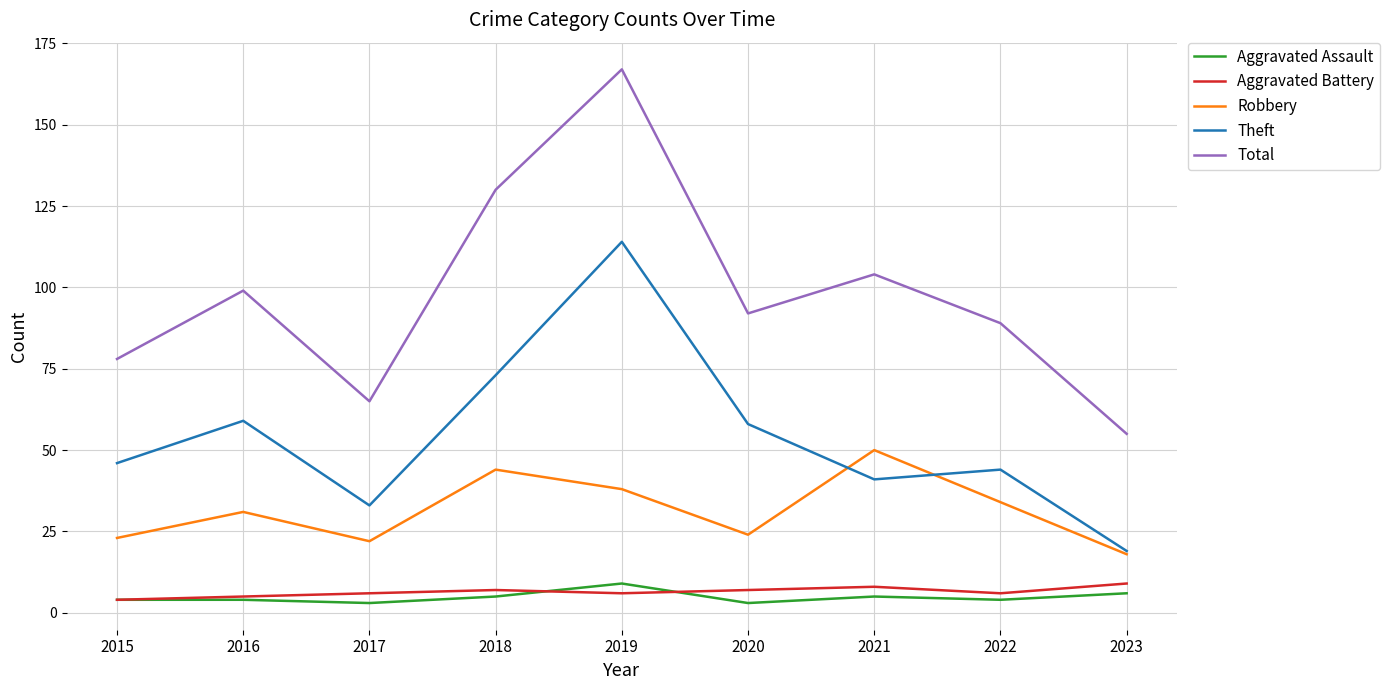

Read the Aggravated Assault value at 2016.

4